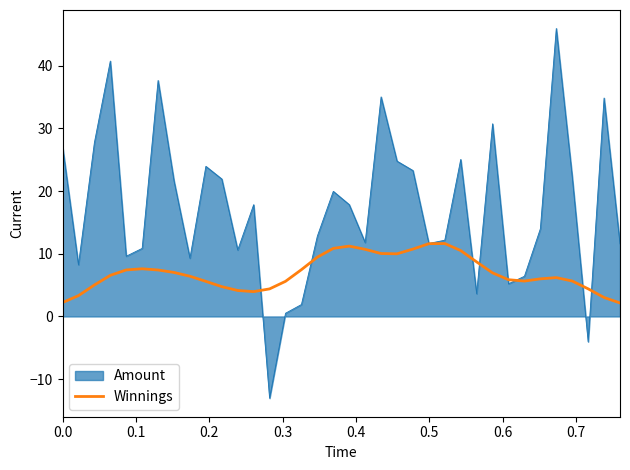

How many series are shown in this chart?

2